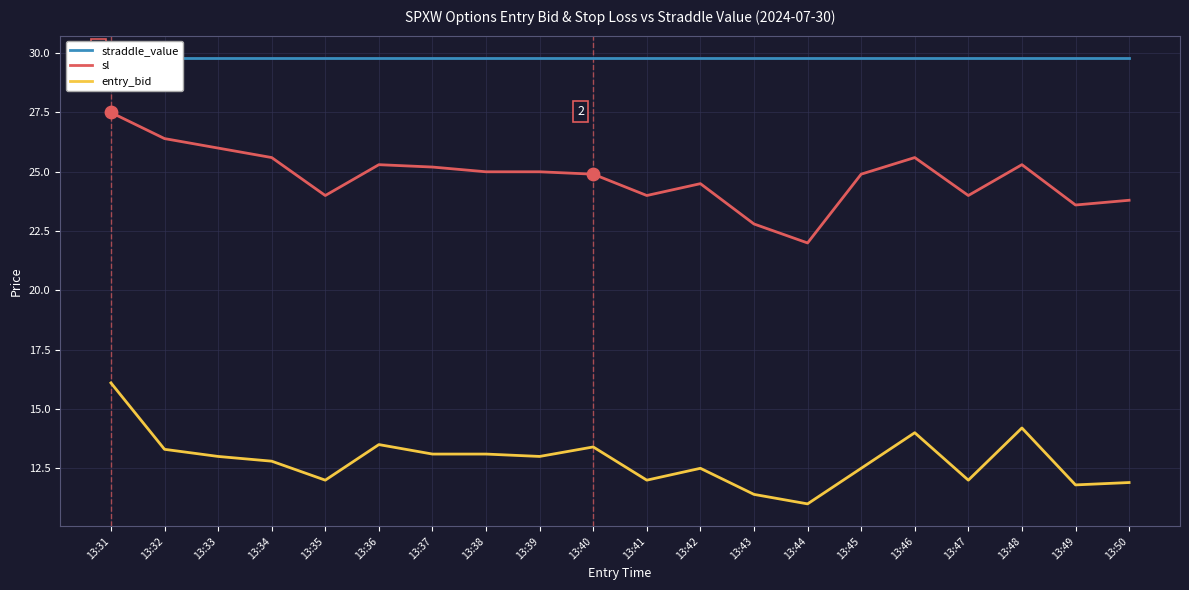

Which series reaches the minimum Y coordinate?

entry_bid